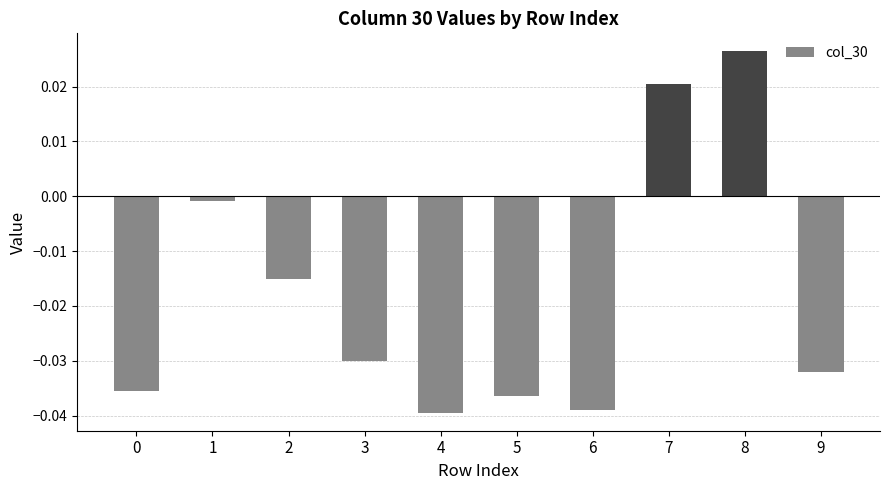

Where does the data first go above 0?

7